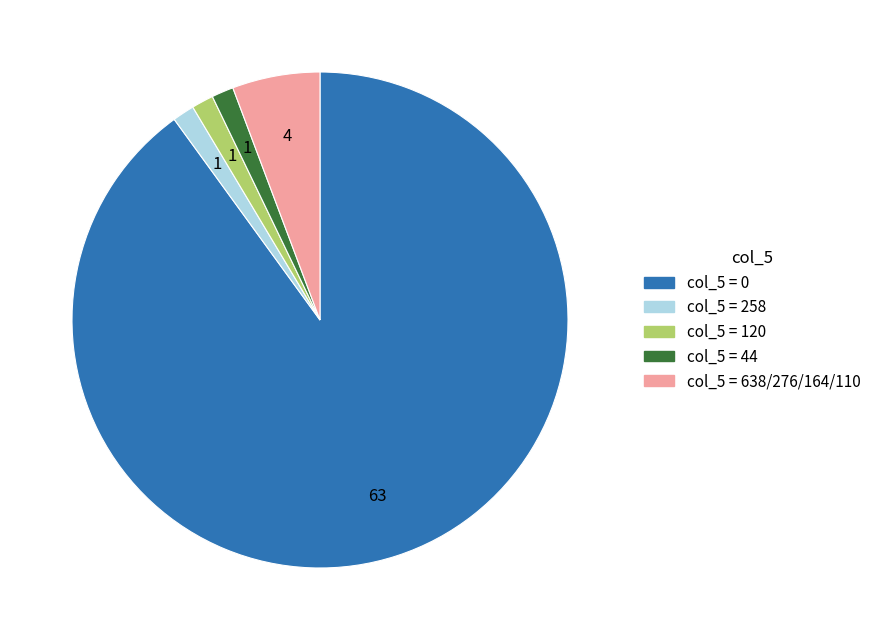

Does any single category account for the majority?

Yes